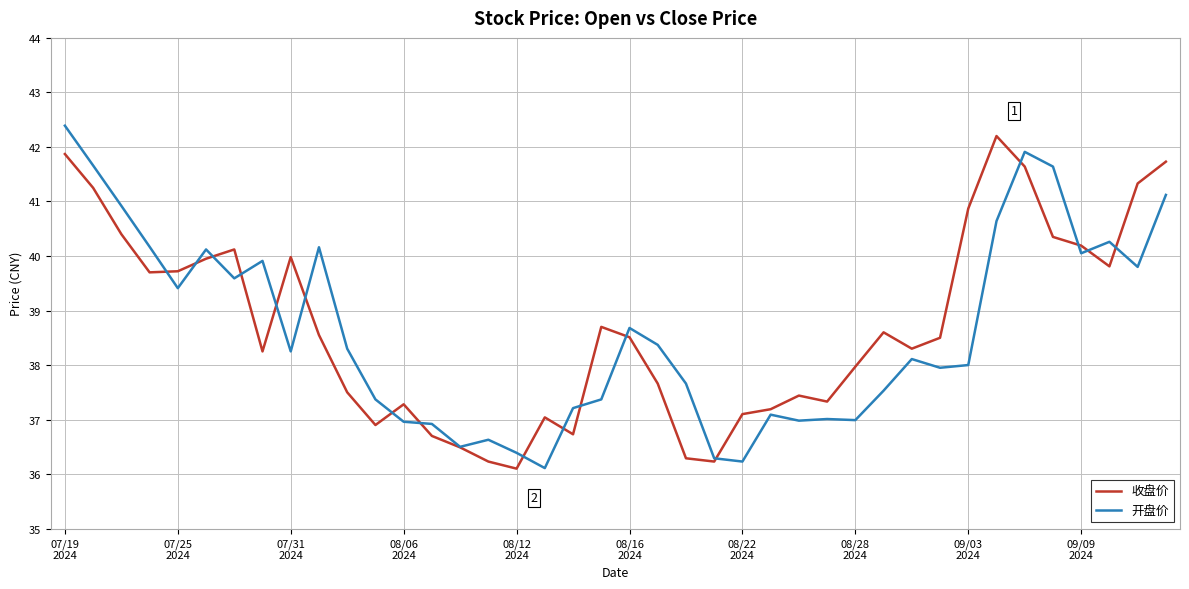

What is the maximum value shown in the chart?

42.4